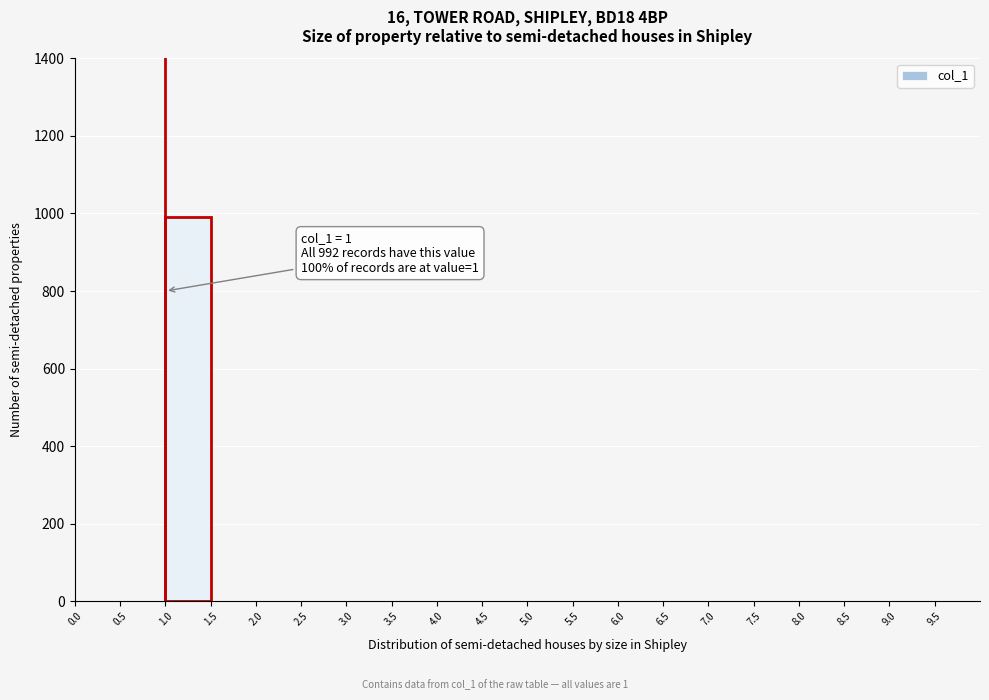

Over which range of the x-axis is the bar tallest?

1.0 to 1.5